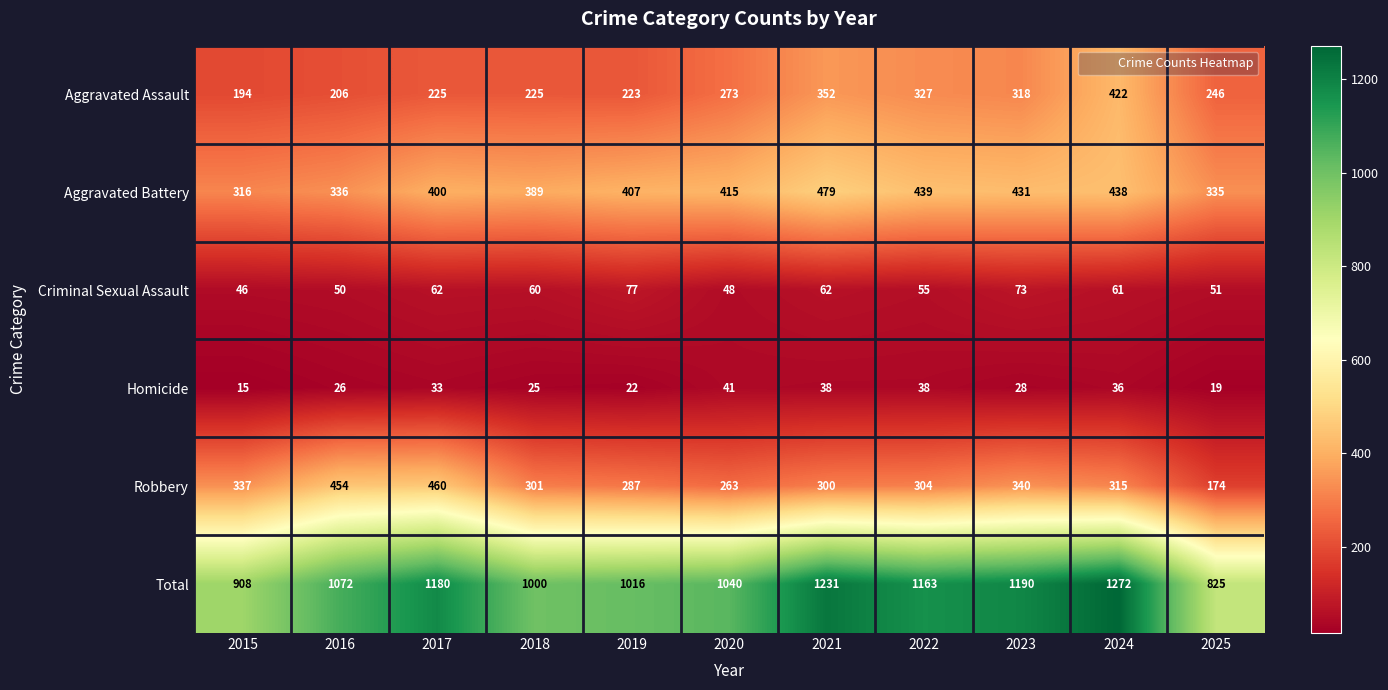

The value of Aggravated Assault at 2020 is 273. True or false?

True